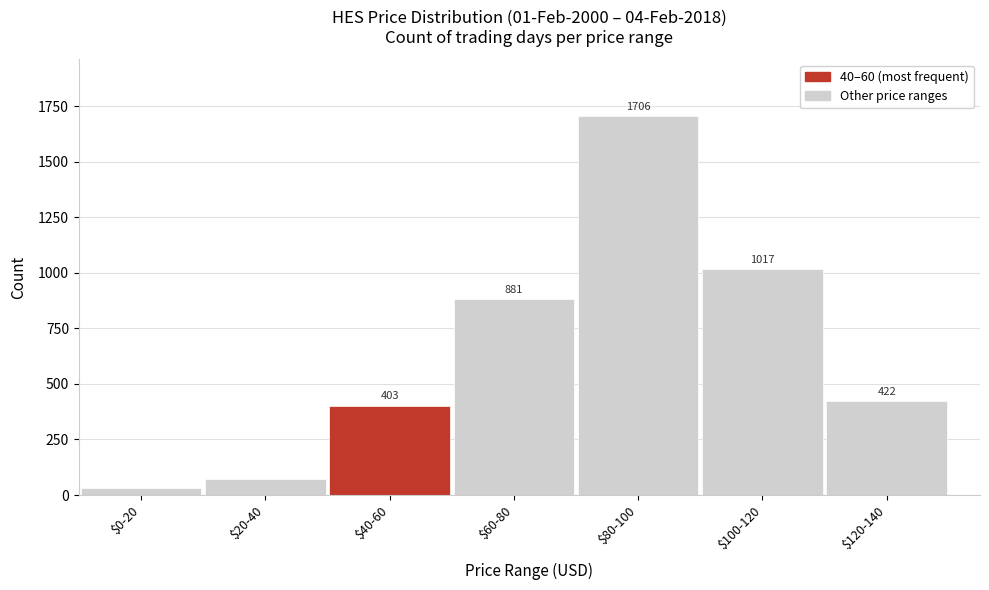

Reading right to left, extract all data points from this chart.

422	1017	1706	881	403	70	32